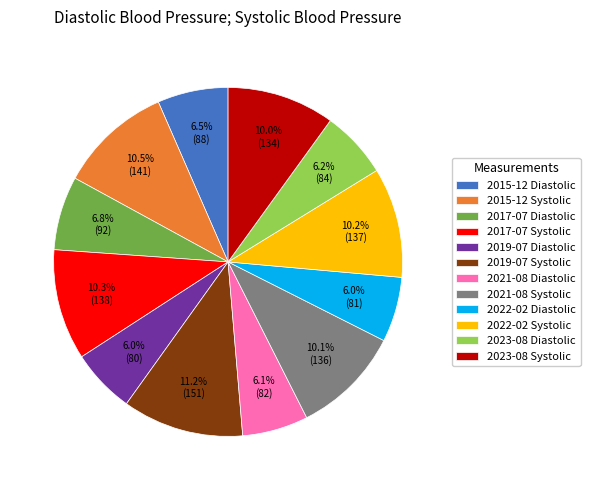

To the nearest percent, what is the average slice percentage?

8%